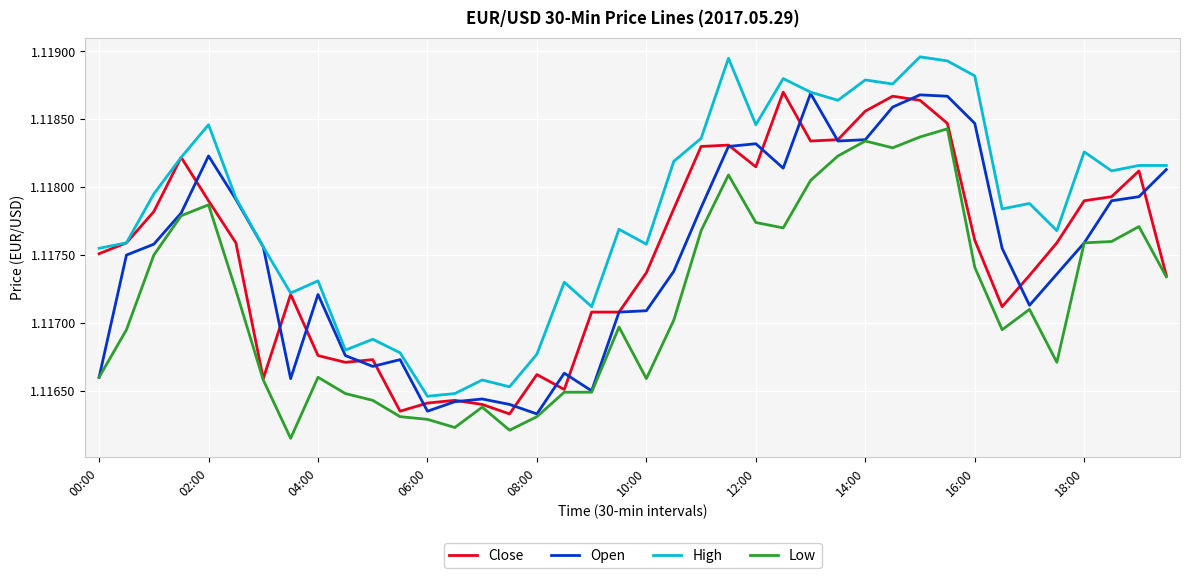

How many distinct data groups are displayed?

4